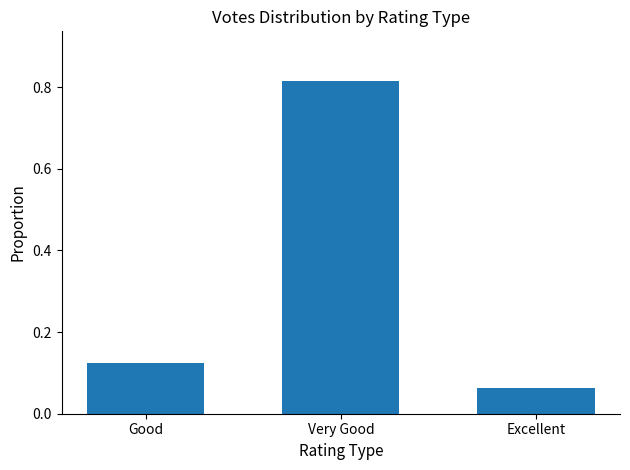

At which category does the chart reach its minimum across all series?

Excellent